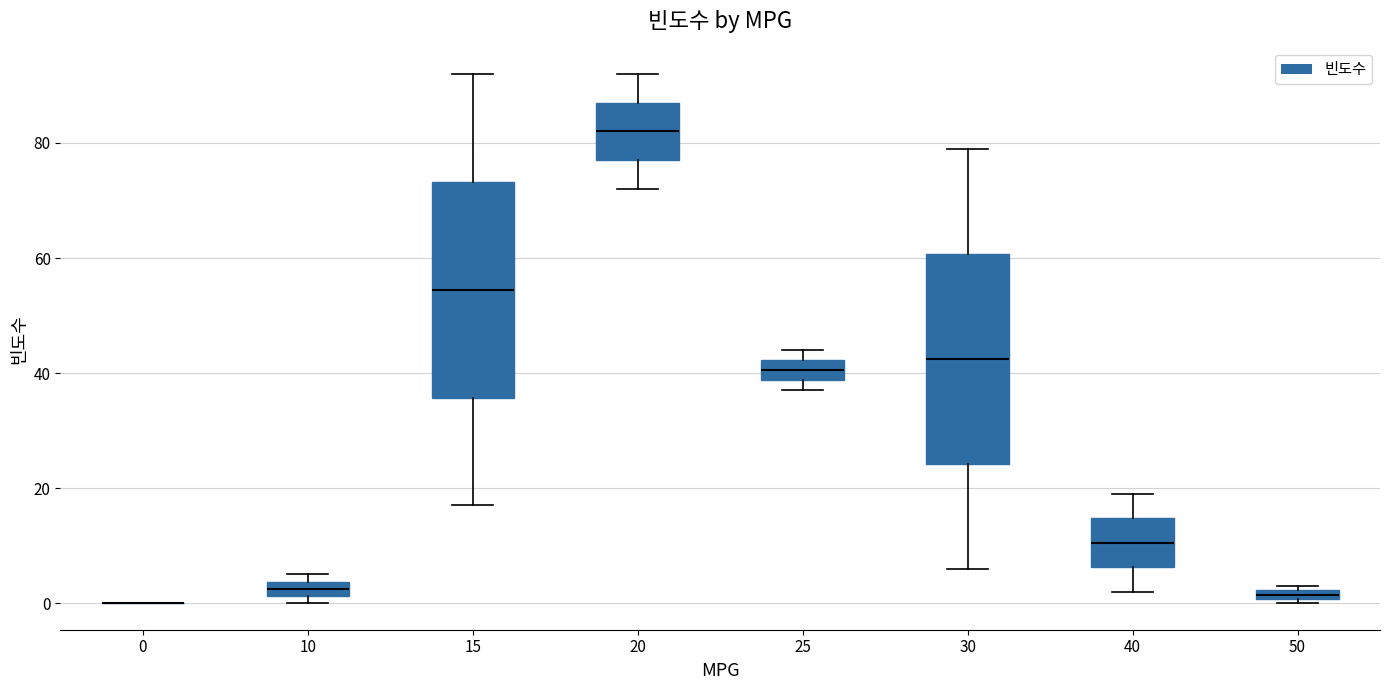

Where does the lower whisker of the box at x = 30 end on the y-axis? The values are not printed on the chart, so give them approximately, as read against the axis.

6